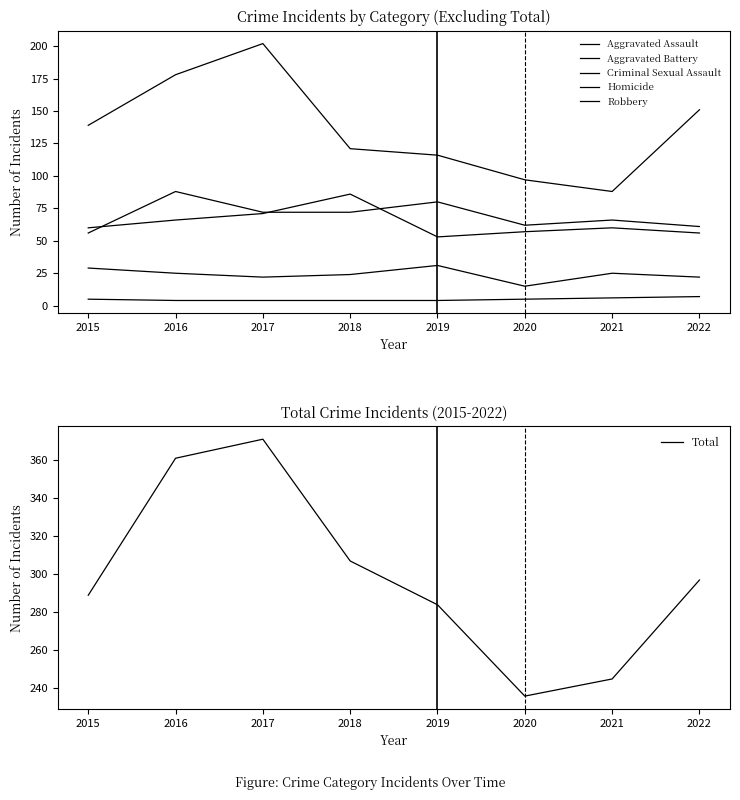

List the labels in order of Homicide value, smallest first.

2016, 2017, 2018, 2019, 2015, 2020, 2021, 2022